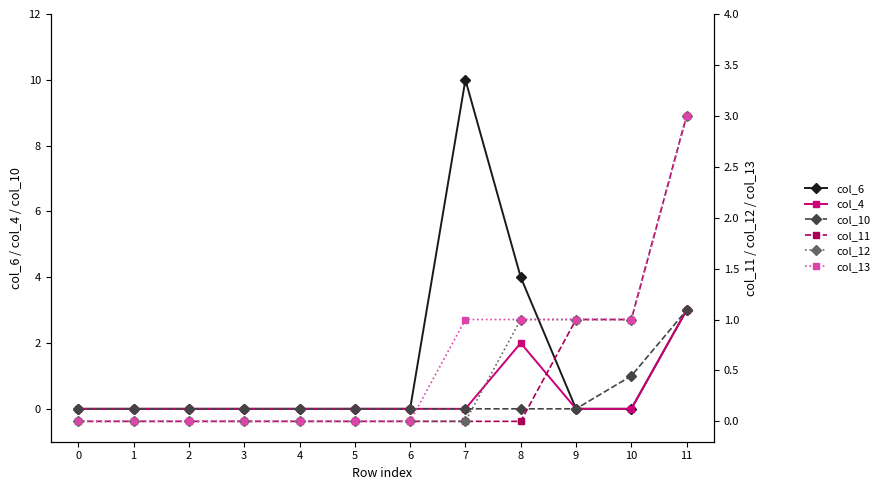

Is it true that col_4 equals 0 at 2?

True